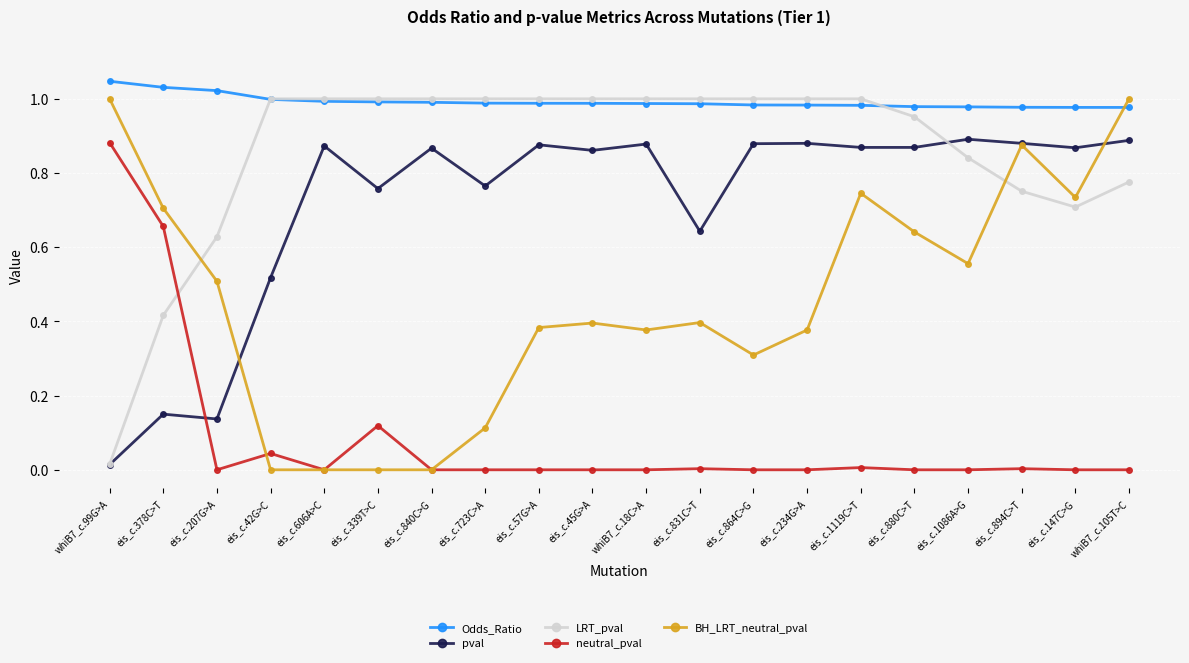

How many values in the LRT_pval series are below 1?

8